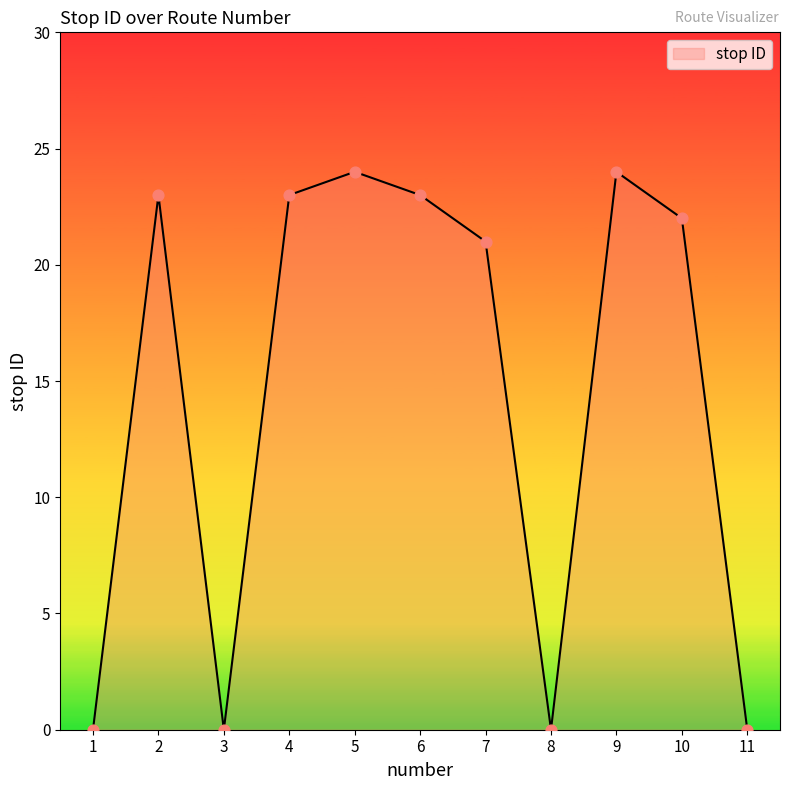

What is the ratio of the value at 4 to the value at 6?

1.0